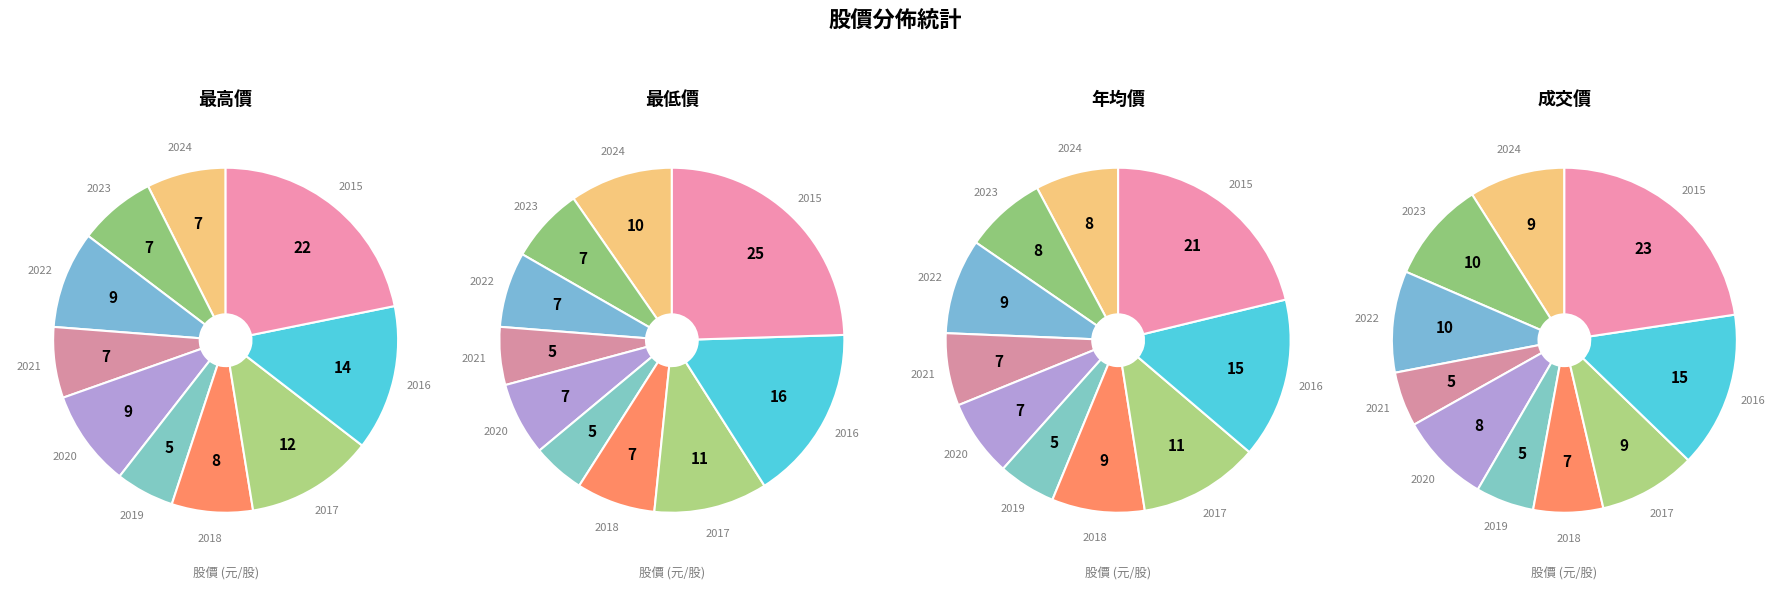

What percentage is the 2015 slice, to the nearest percent?

25%